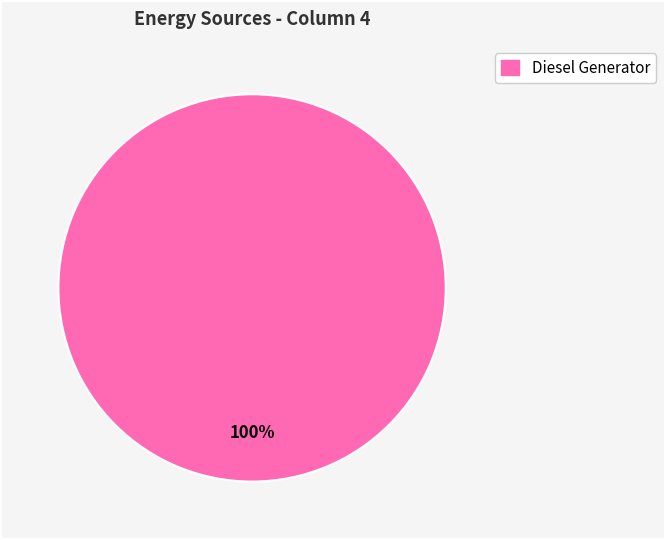

Is there any slice that represents more than half of the pie?

Yes